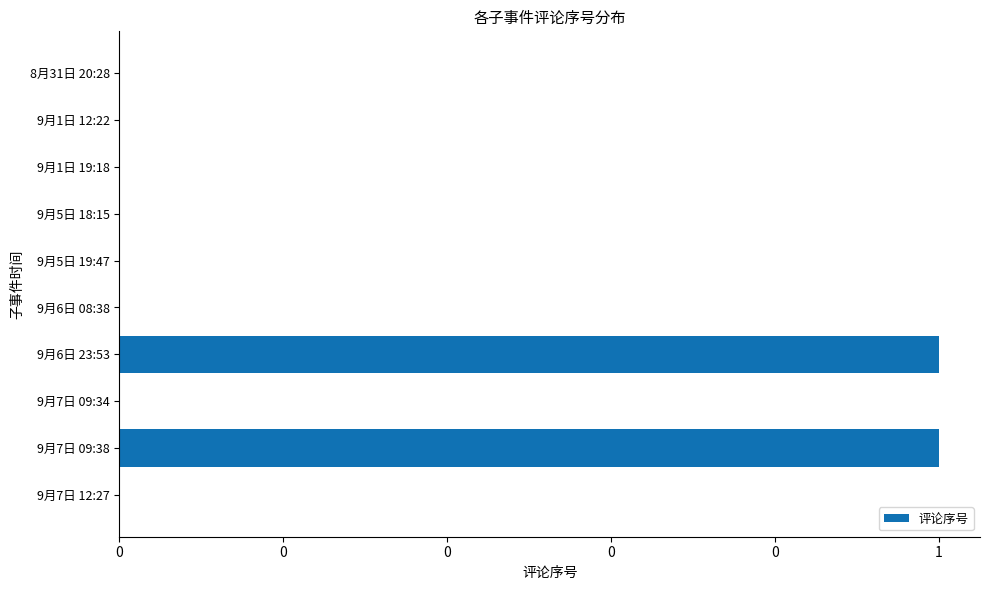

How many bars are there in total?

10